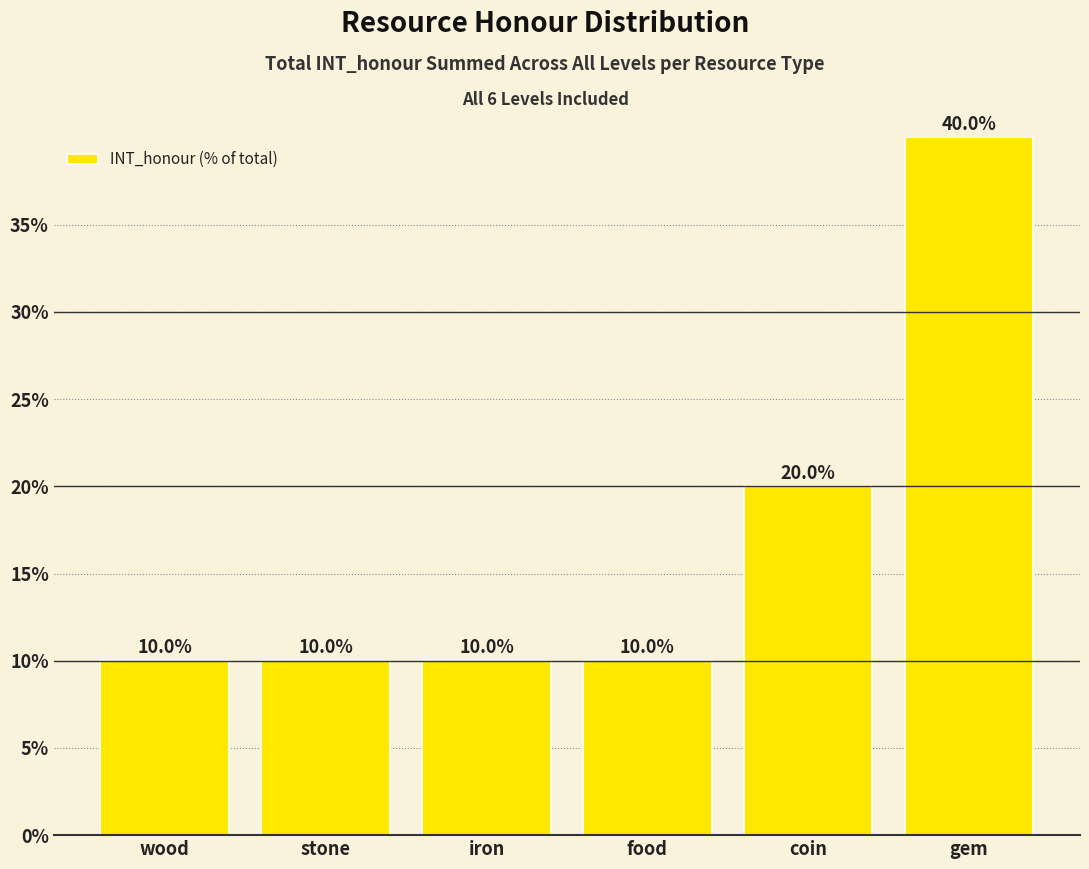

At which category does the chart reach its peak across all series?

gem